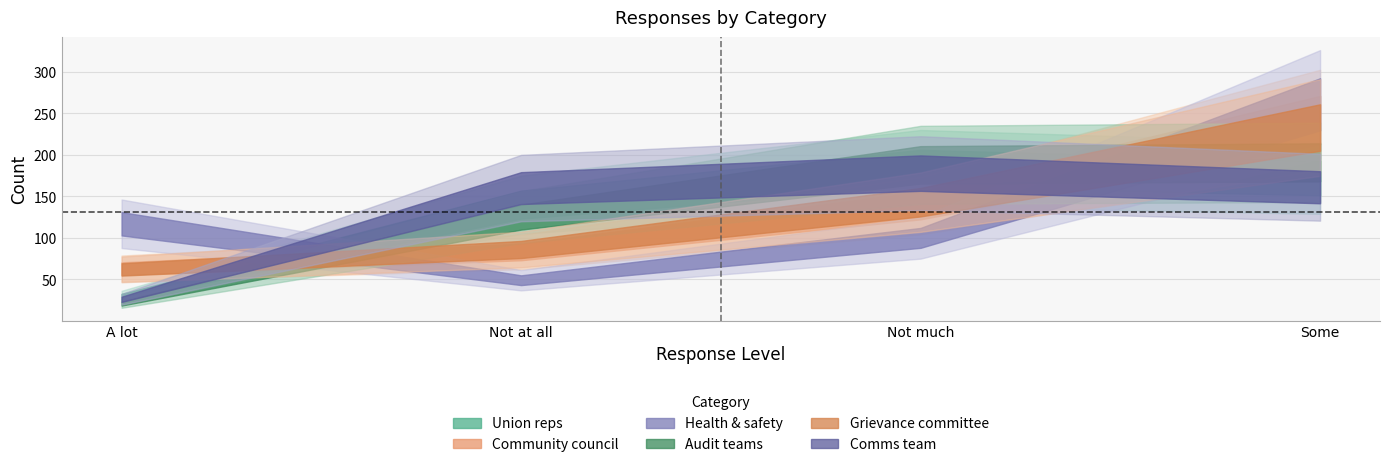

How many intersections are there between Comms team and Health & safety?

2